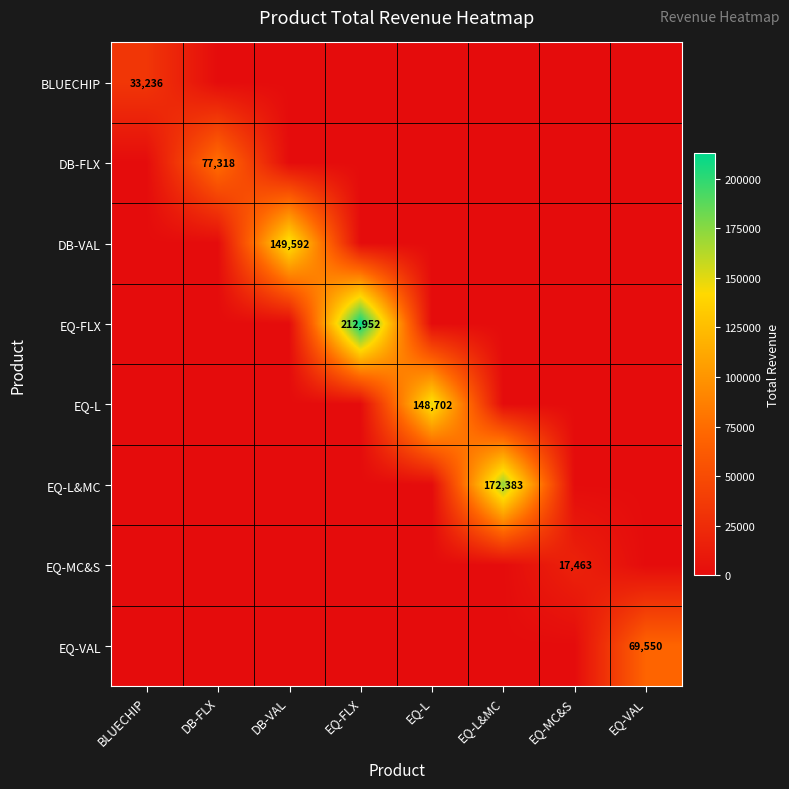

The value of EQ-FLX at EQ-FLX is 212952. True or false?

True